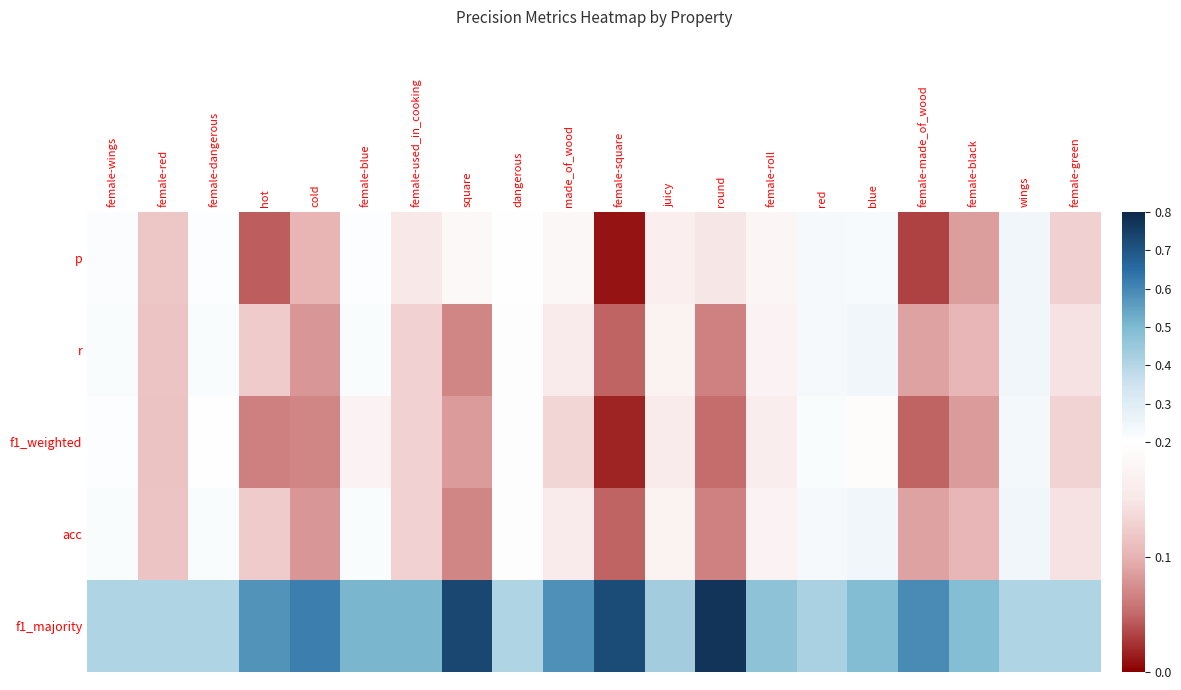

What is the total value across all series at dangerous?

1.2